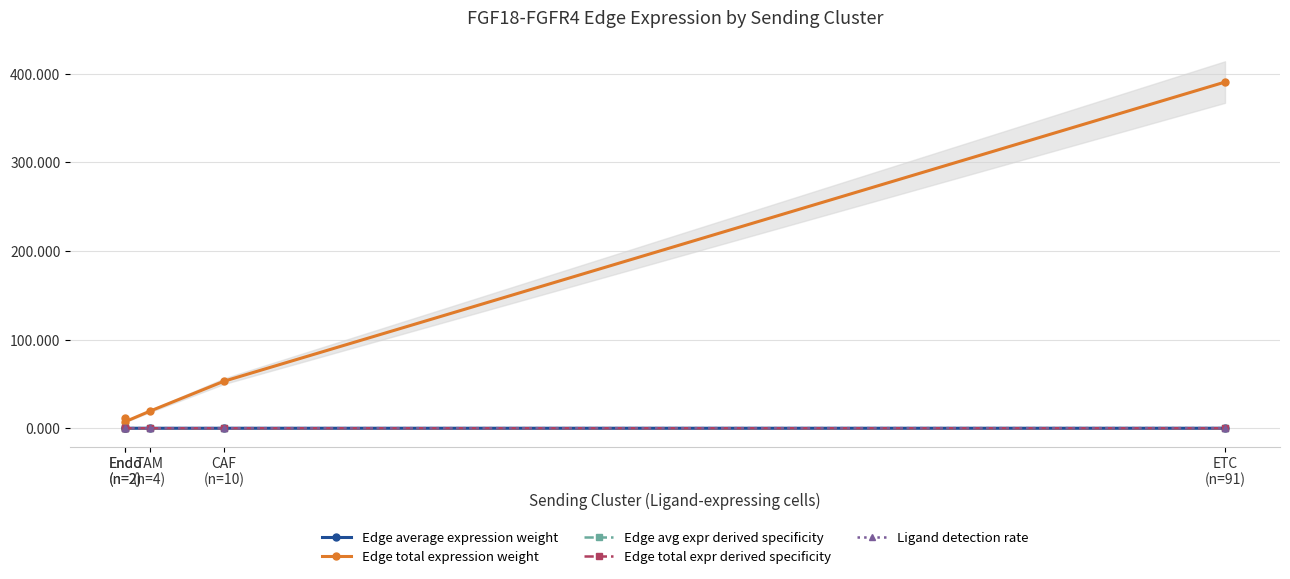

The value of Edge average expression weight at CAF
(n=10) is 0.0. True or false?

False